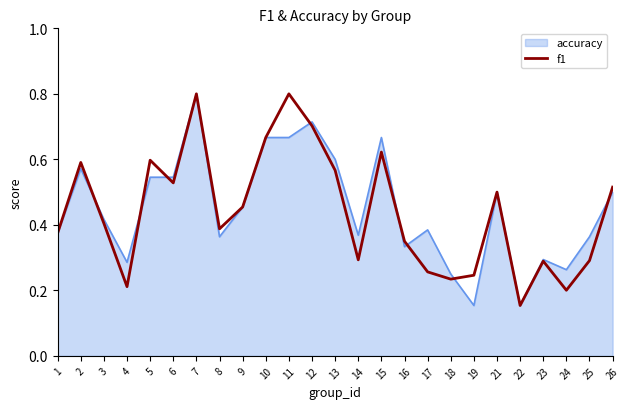

The f1 series shows 0.5 at 9. True or false?

True